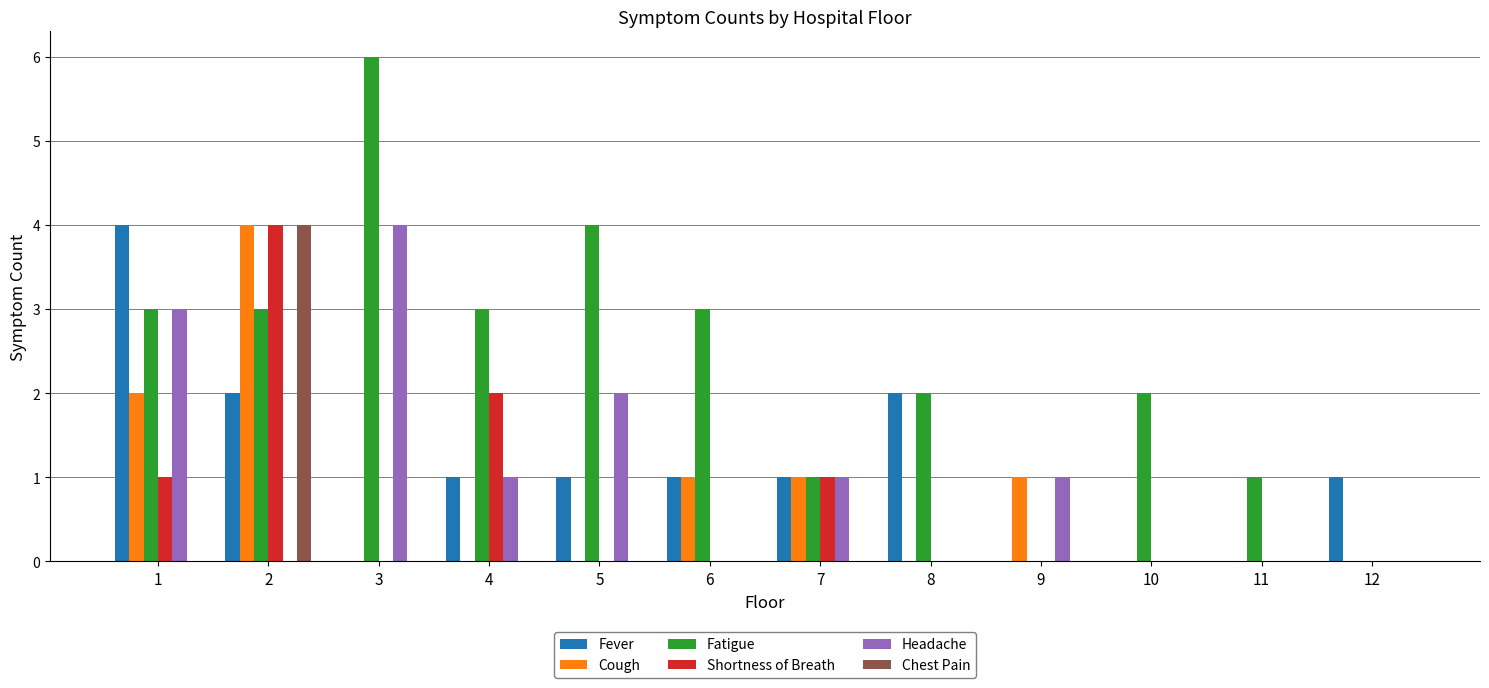

The Cough series shows 2 at 1. True or false?

True